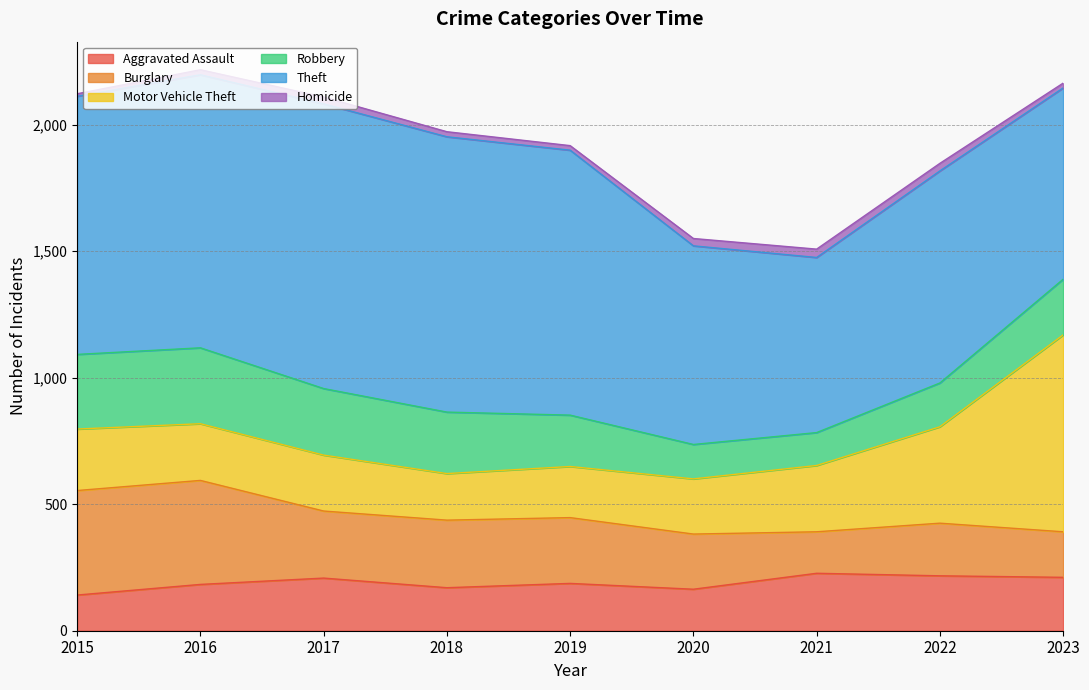

Where is Aggravated Assault nearest to the value 184?

2016